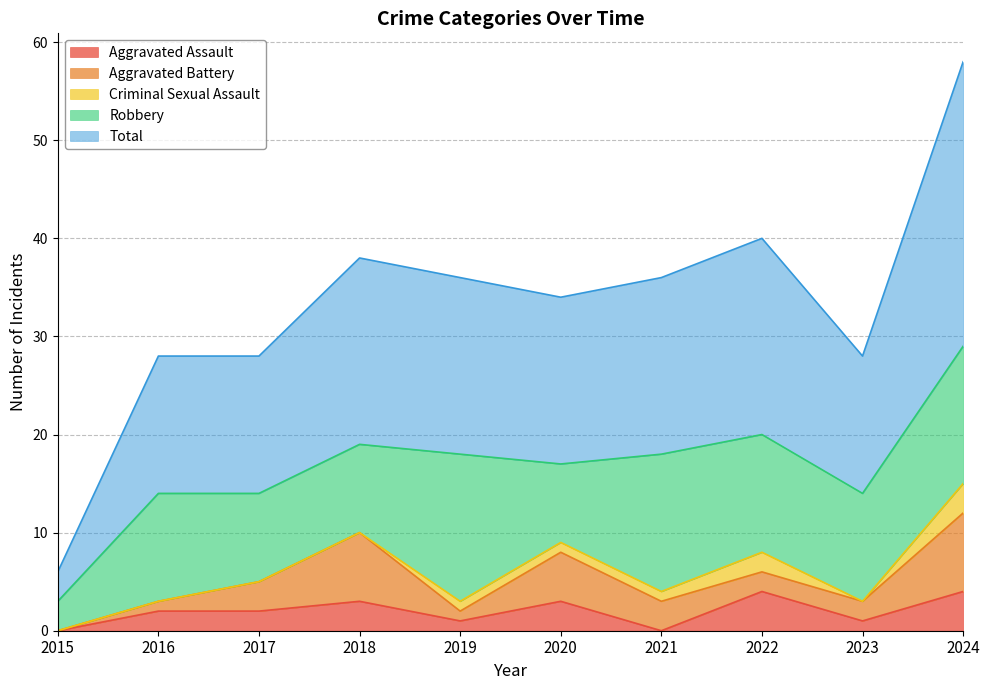

At which label does Total reach its peak?

2024